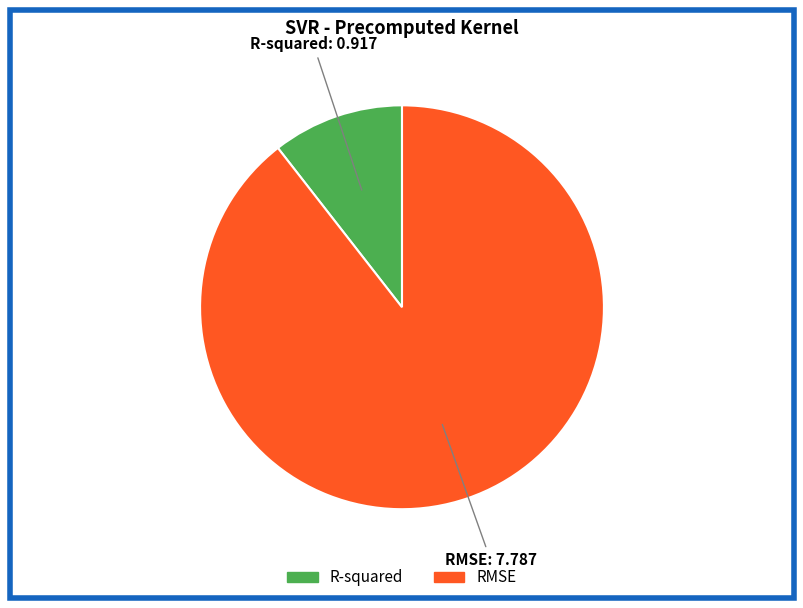

Approximately how many times larger is the value at R-squared compared to RMSE?

0.1